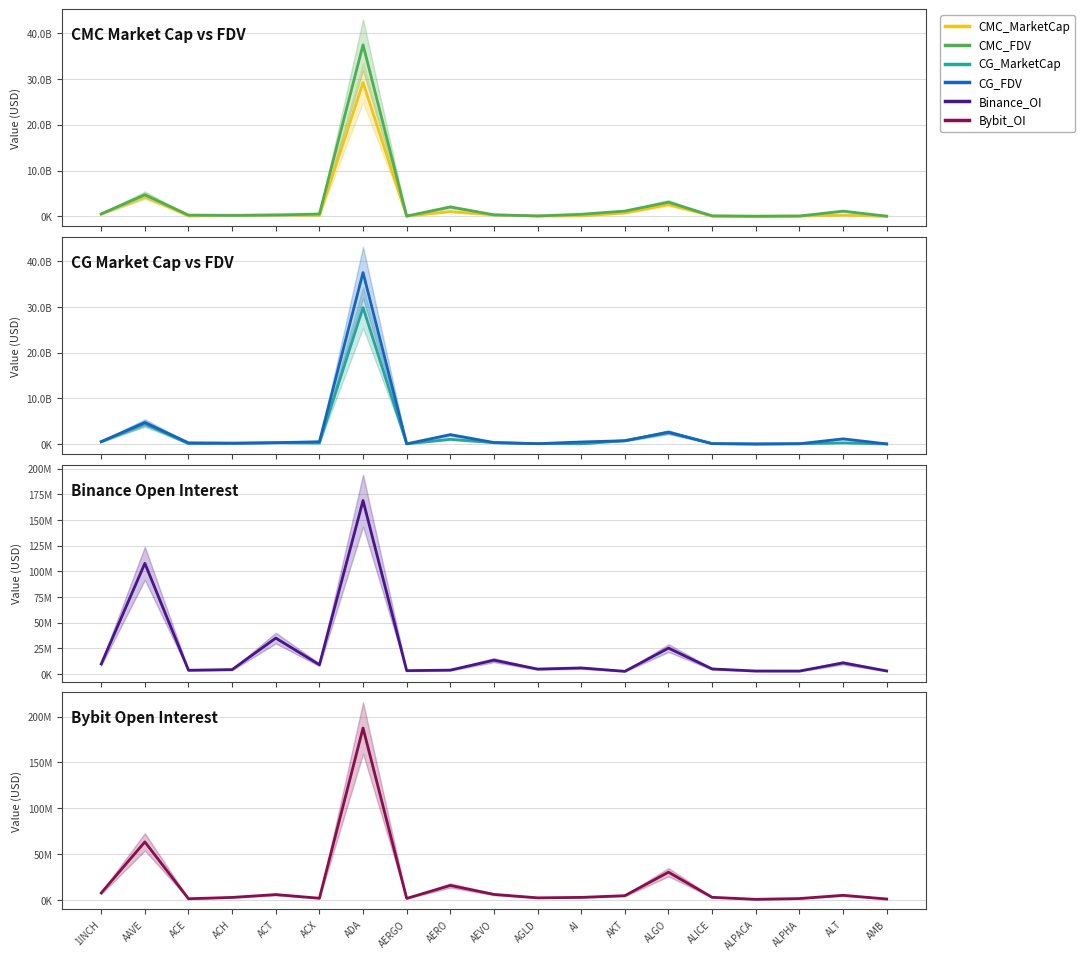

What is the label of the 2nd point from the left?

AAVE